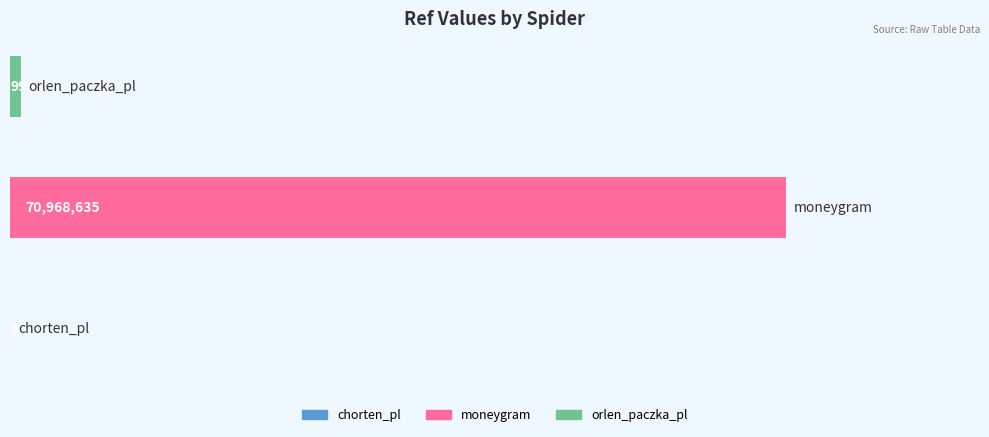

What is the sum of all values?

71962505